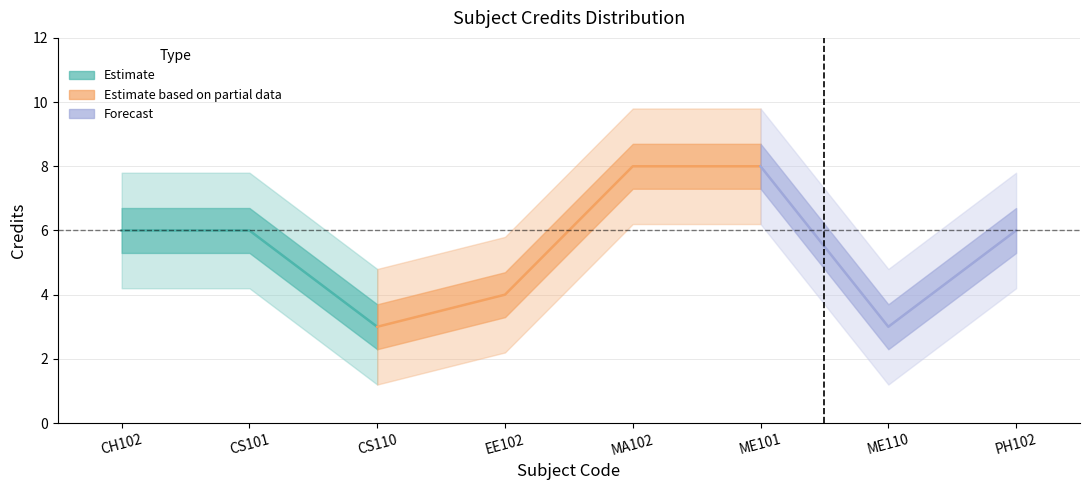

What is the average value?

6